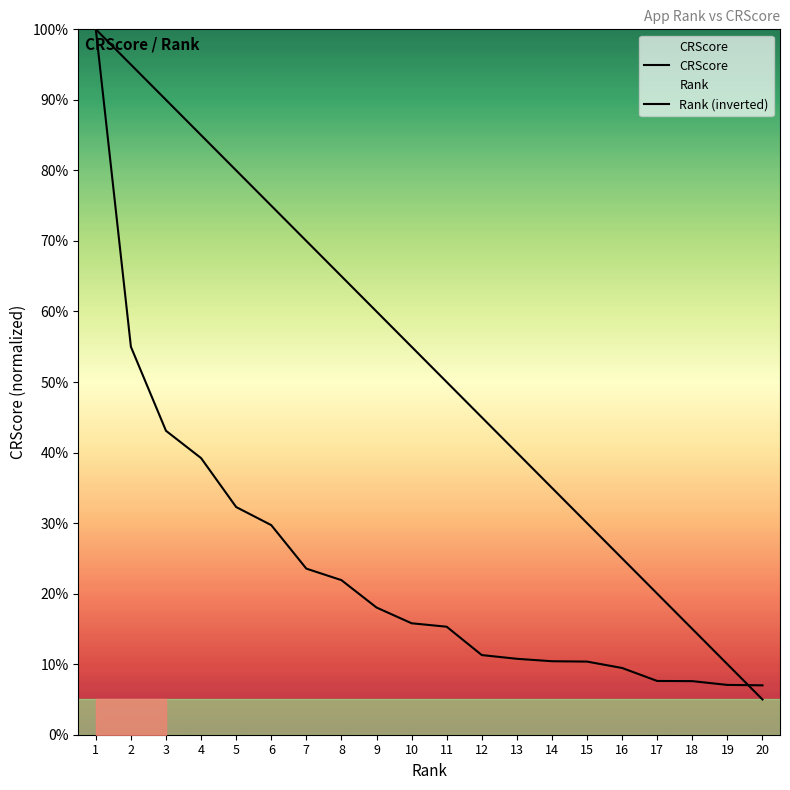

Reading left to right, what are all the values shown in this chart?

CRScore: 1=100.0	2=55.0	3=43.1	4=39.2	5=32.3	6=29.7	7=23.5	8=21.9	9=18.0	10=15.8	11=15.3	12=11.3	13=10.8	14=10.4	15=10.4	16=9.5	17=7.6	18=7.6	19=7.1	20=7.0
Rank (inverted): 1=100.0	2=95.0	3=90.0	4=85.0	5=80.0	6=75.0	7=70.0	8=65.0	9=60.0	10=55.0	11=50.0	12=45.0	13=40.0	14=35.0	15=30.0	16=25.0	17=20.0	18=15.0	19=10.0	20=5.0